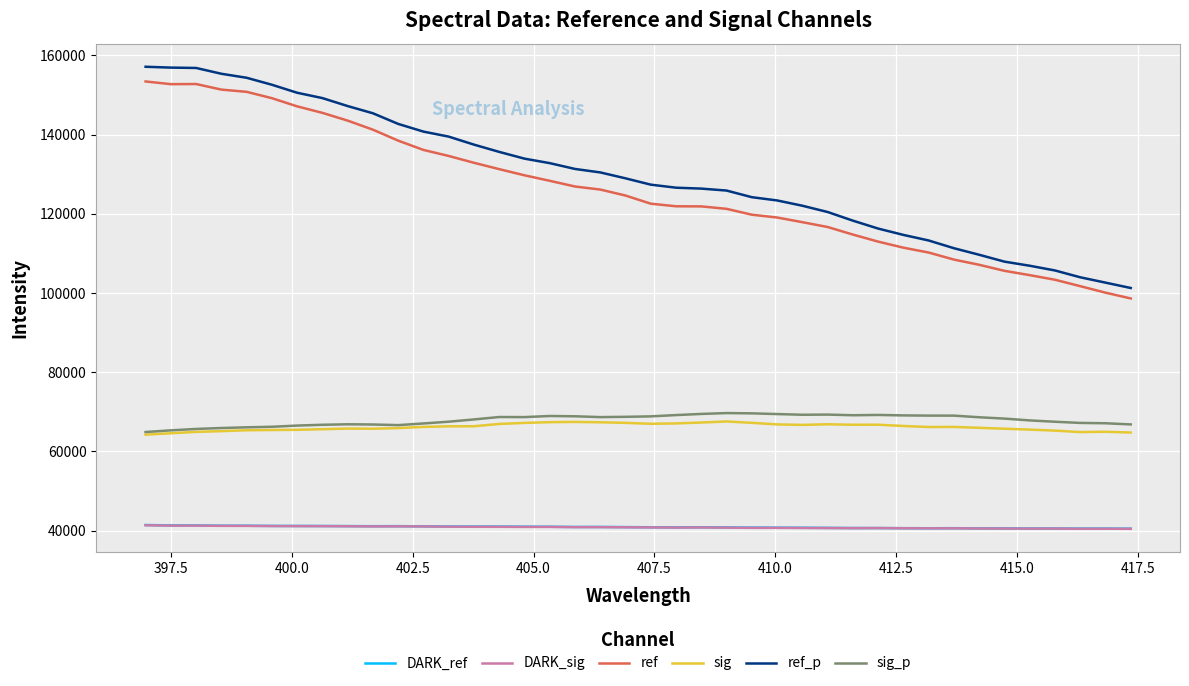

How many categories are shown in the chart?

40